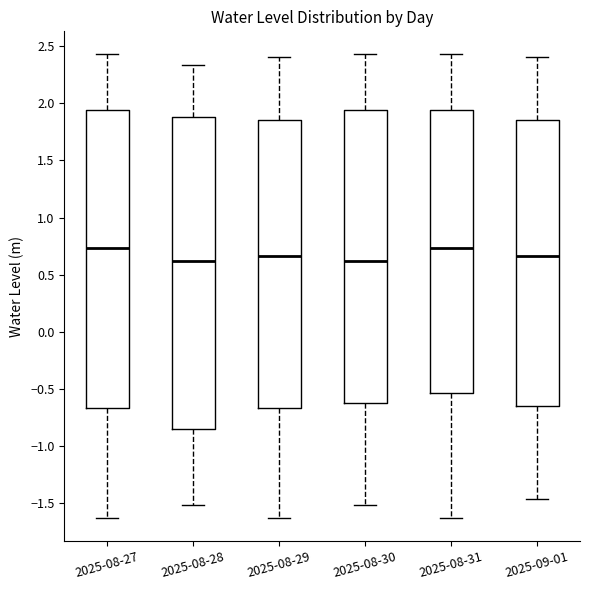

Reading left to right, transcribe this box plot: for each box, give where its median line is, the range the box spans, and where its two whiskers end, as read against the y-axis. The values are not printed on the chart, so give them approximately, as read against the axis.

2025-08-27: median 0.75, box -0.65 to 1.95, whiskers -1.65 to 2.45
2025-08-28: median 0.60, box -0.85 to 1.90, whiskers -1.50 to 2.35
2025-08-29: median 0.65, box -0.65 to 1.85, whiskers -1.65 to 2.40
2025-08-30: median 0.60, box -0.65 to 1.95, whiskers -1.50 to 2.45
2025-08-31: median 0.75, box -0.55 to 1.95, whiskers -1.65 to 2.45
2025-09-01: median 0.65, box -0.65 to 1.85, whiskers -1.45 to 2.40